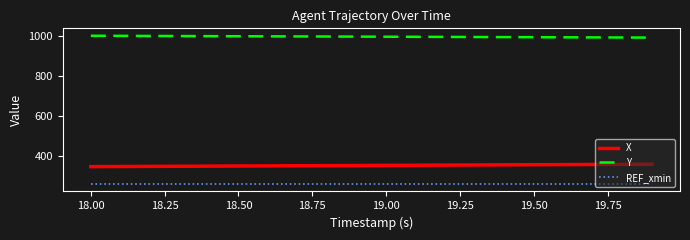

What is the difference between the maximum and minimum values in the X series?

12.2